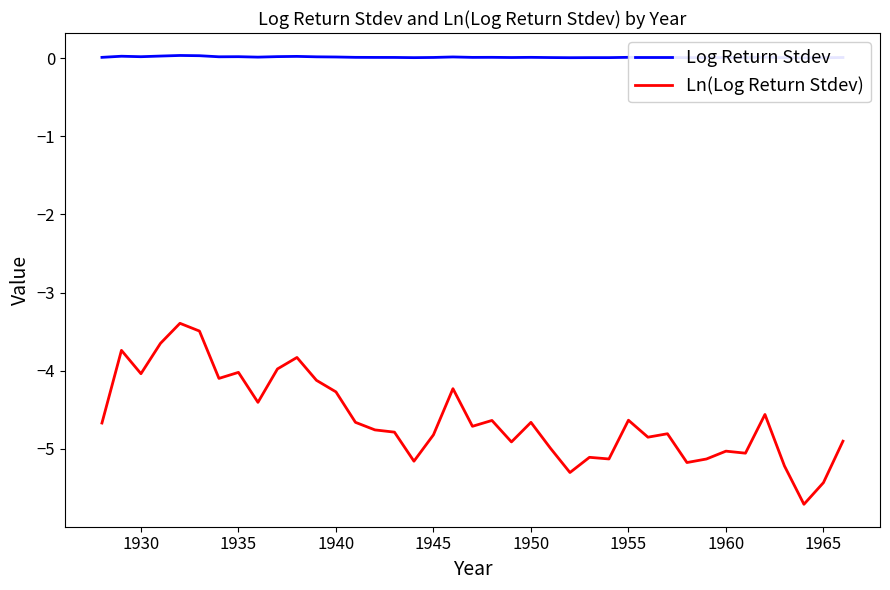

True or false: Log Return Stdev and Ln(Log Return Stdev) cross at least once.

False